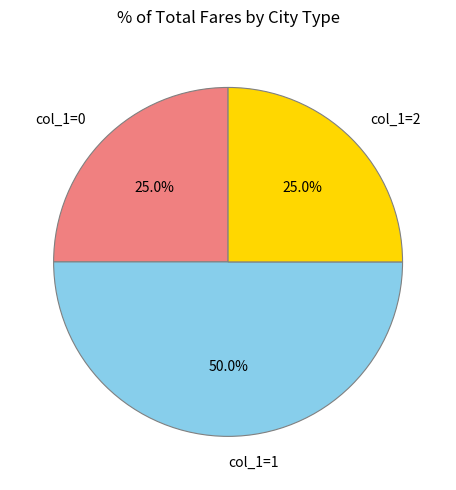

How many segments does this pie chart have?

3